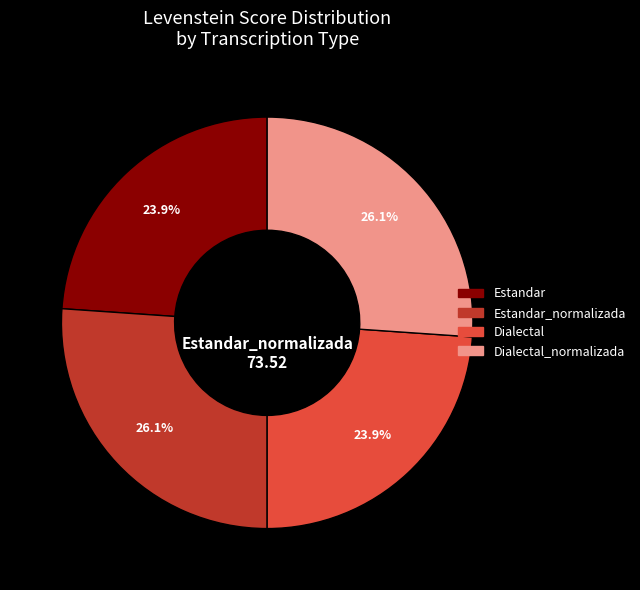

Is Dialectal the majority of the pie?

No